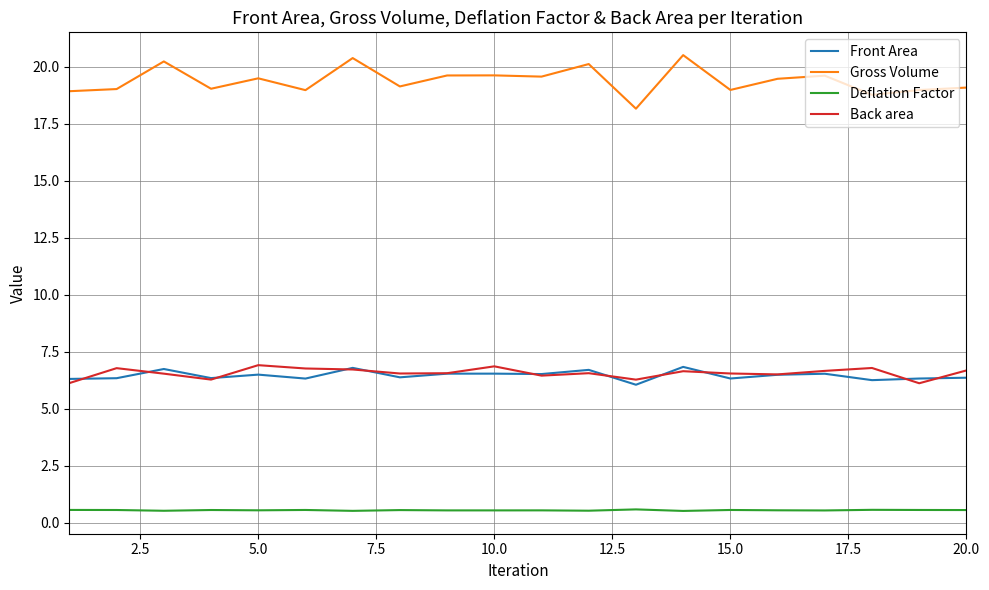

Is this an area chart (filled region under the line)?

No